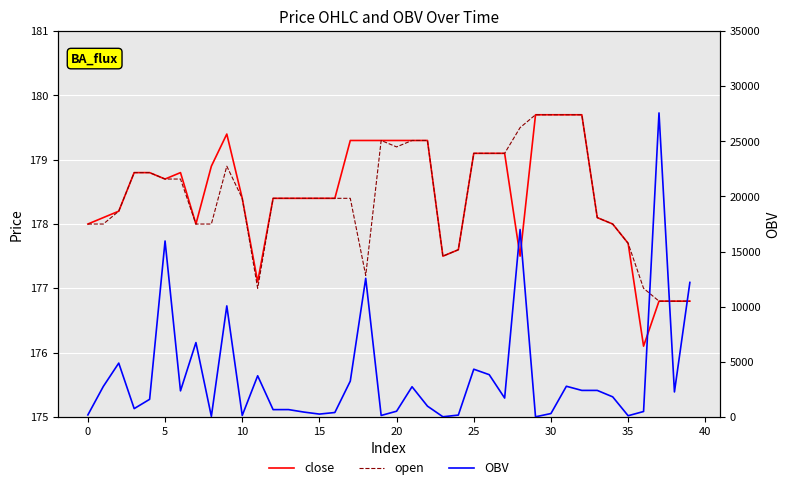

Which category has the lowest value in the open series?

37